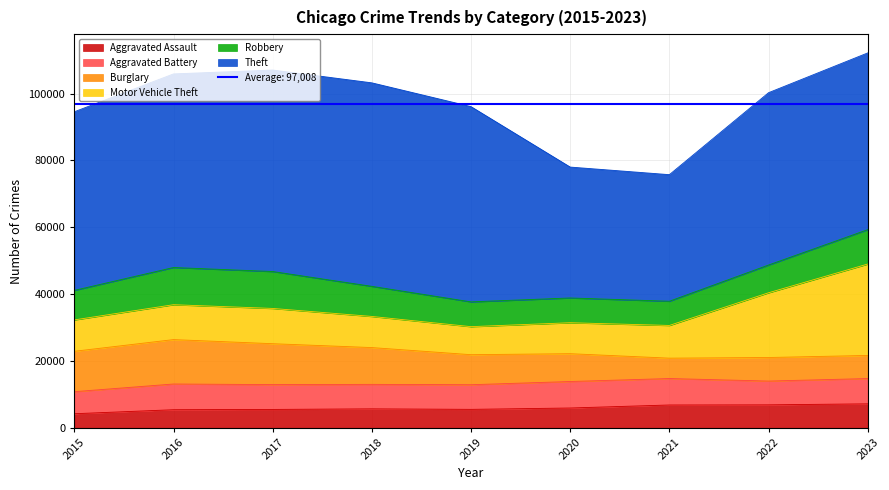

Where does the Aggravated Assault series first go above 5665?

2020